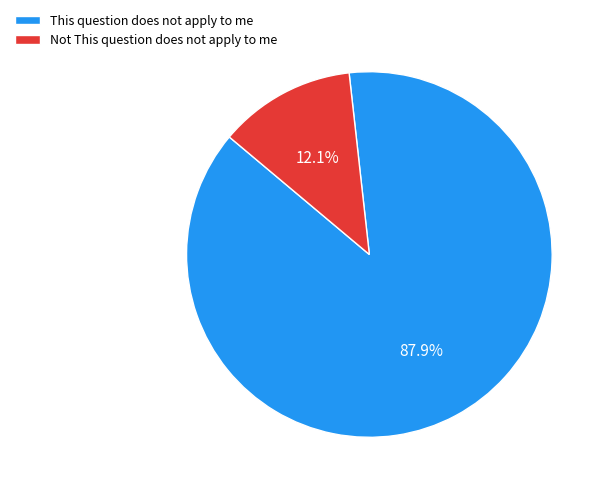

Approximately how many times larger is the value at Not This question does not apply to me compared to This question does not apply to me?

0.1